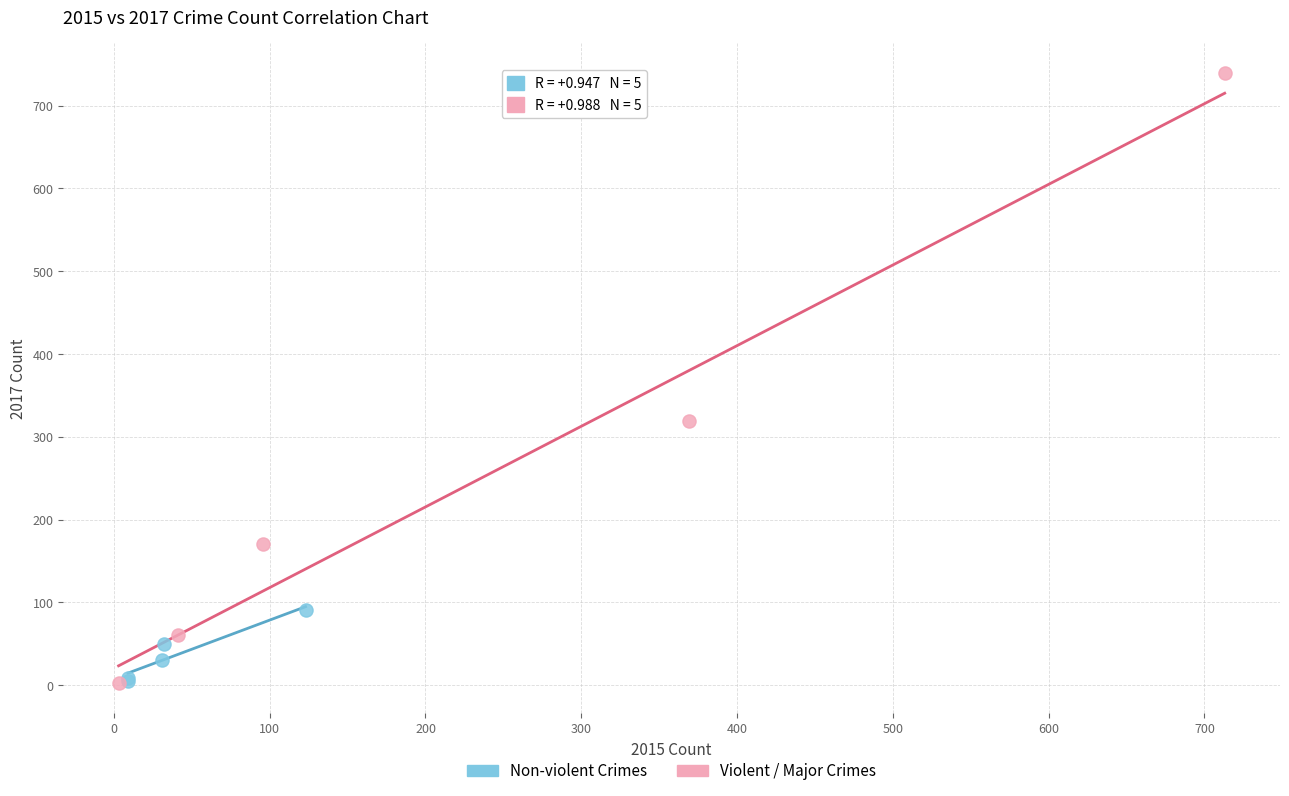

Which series contains the highest Y value?

Violent / Major Crimes